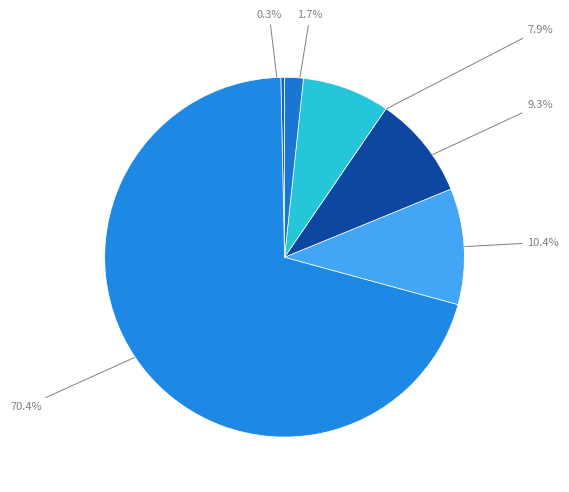

Count the number of slices in the pie.

6